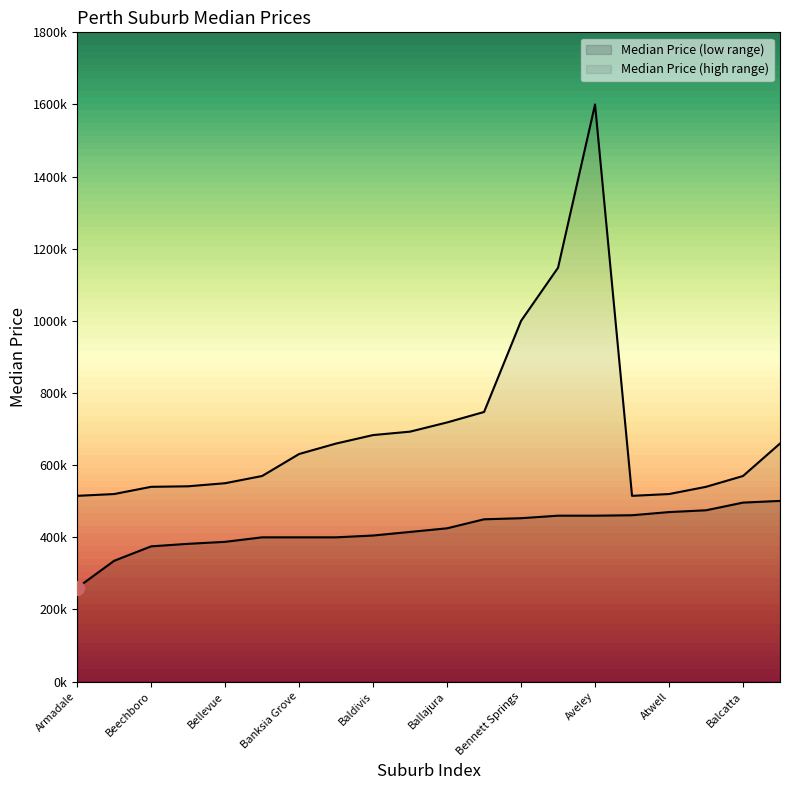

What is the difference between the highest and lowest values at Bennett Springs?

547000